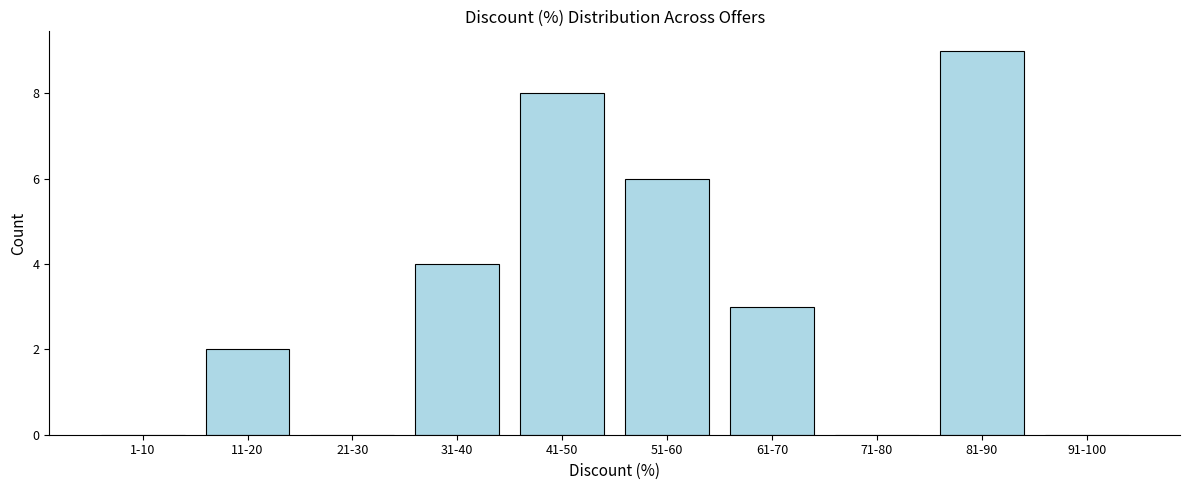

Reading right to left, extract all data points from this chart.

91-100=0	81-90=9	71-80=0	61-70=3	51-60=6	41-50=8	31-40=4	21-30=0	11-20=2	1-10=0